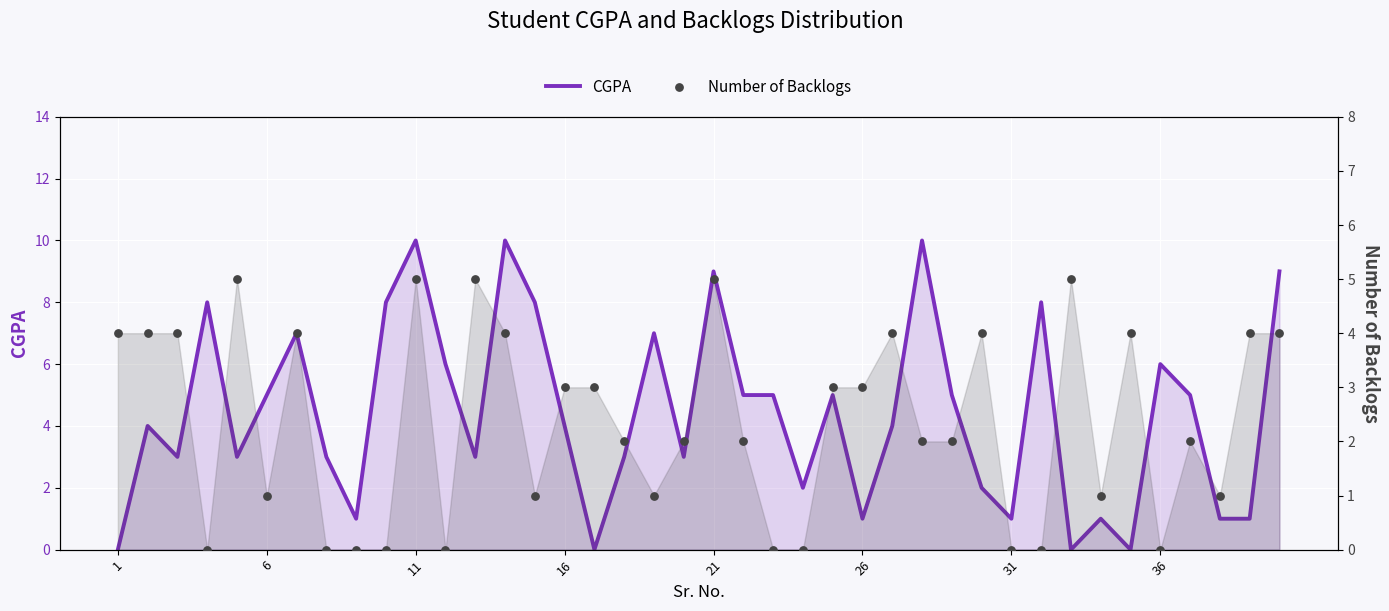

Which series has the largest total across all categories?

CGPA